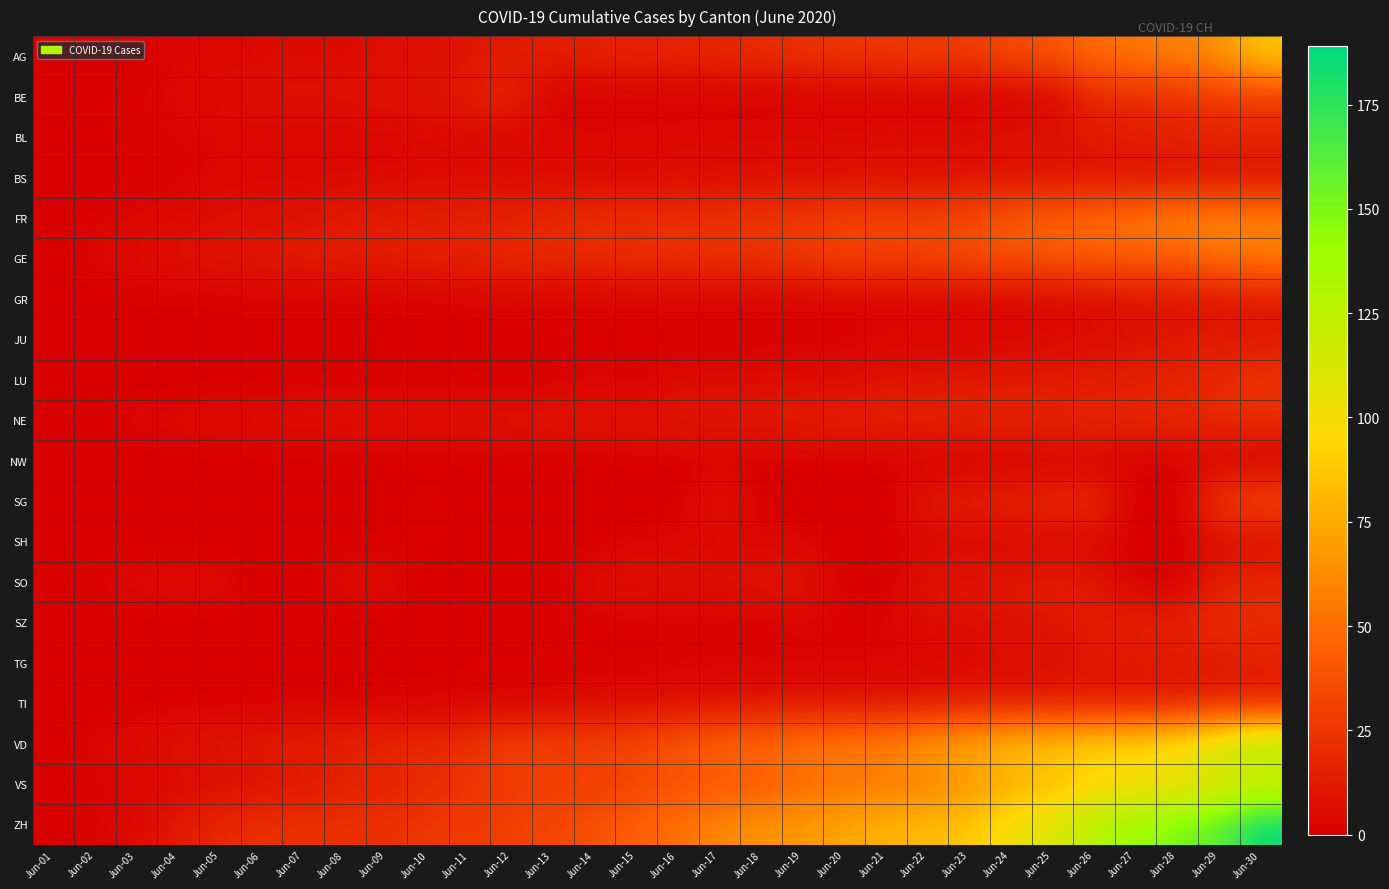

What is the difference between the highest and lowest values at Jun-03?

6